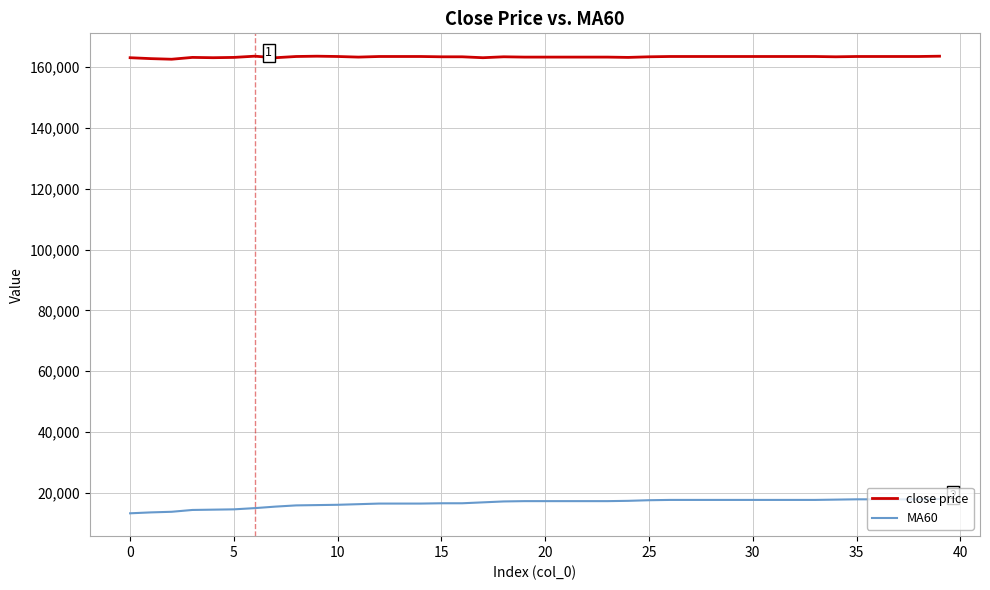

Which series has the largest total across all categories?

close price